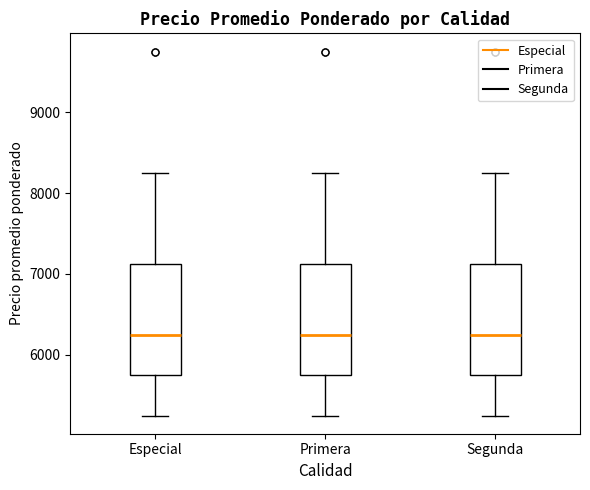

Reading left to right, transcribe this box plot: for each box, give where its median line is, the range the box spans, and where its two whiskers end, as read against the y-axis. The values are not printed on the chart, so give them approximately, as read against the axis.

Especial: median 6300, box 5800 to 7100, whiskers 5300 to 8300
Primera: median 6300, box 5800 to 7100, whiskers 5300 to 8300
Segunda: median 6300, box 5800 to 7100, whiskers 5300 to 8300